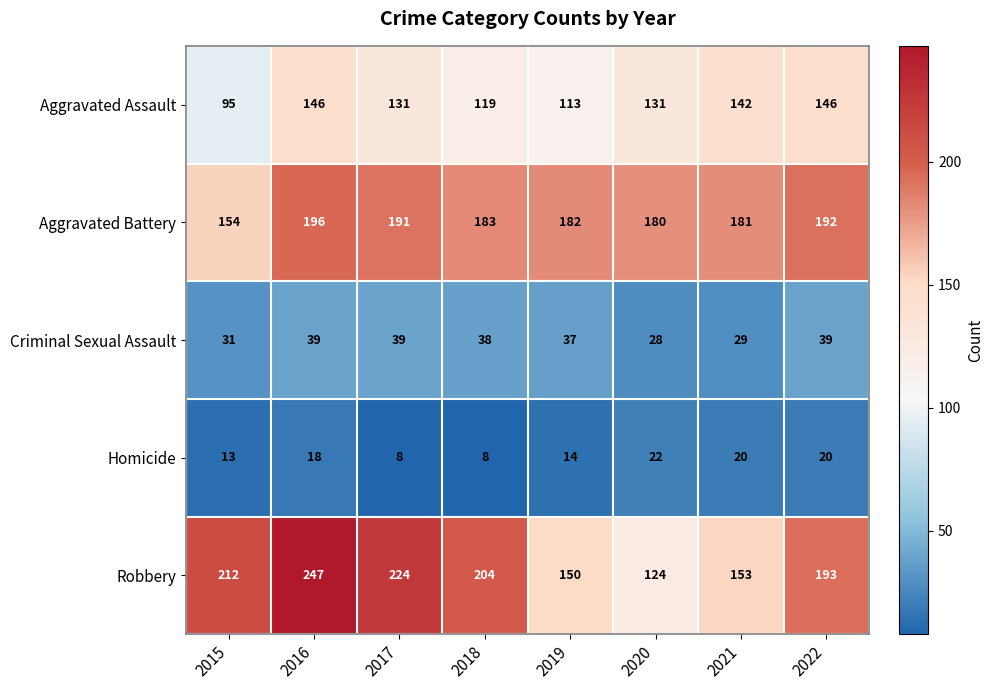

At which category is the sum across all series the highest?

2016